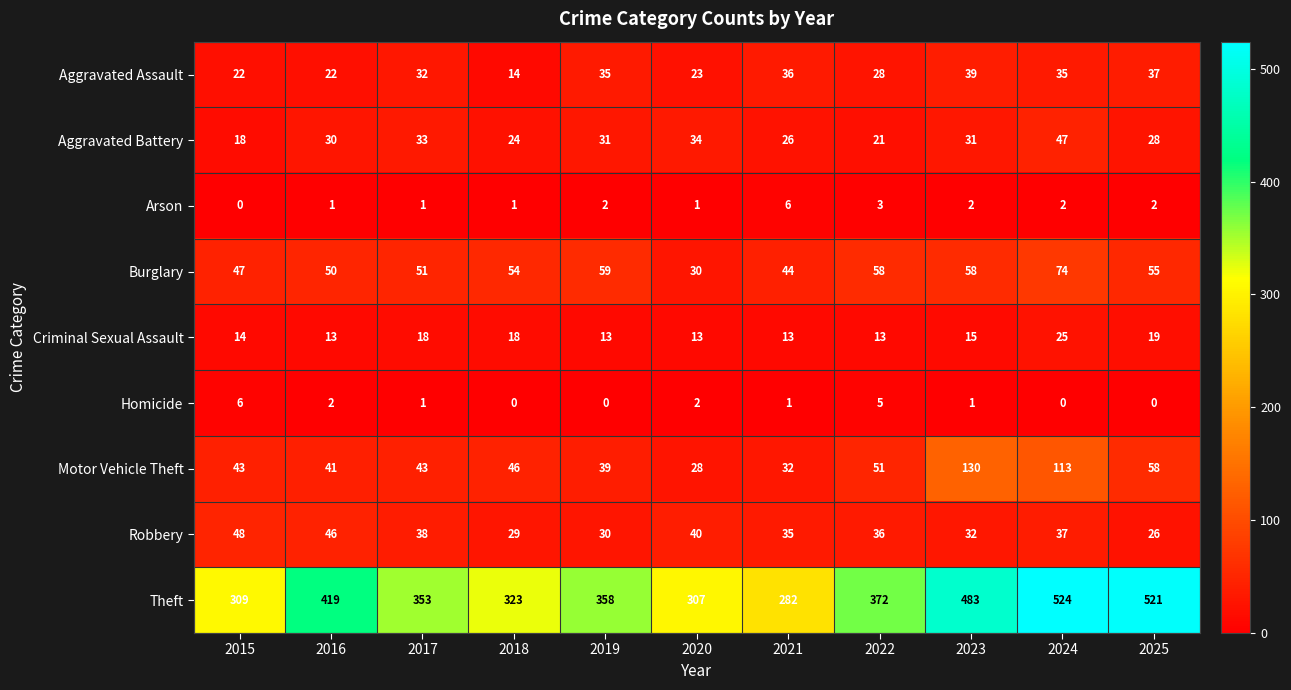

Rank the series at 2019 from lowest to highest value.

Homicide, Arson, Criminal Sexual Assault, Robbery, Aggravated Battery, Aggravated Assault, Motor Vehicle Theft, Burglary, Theft